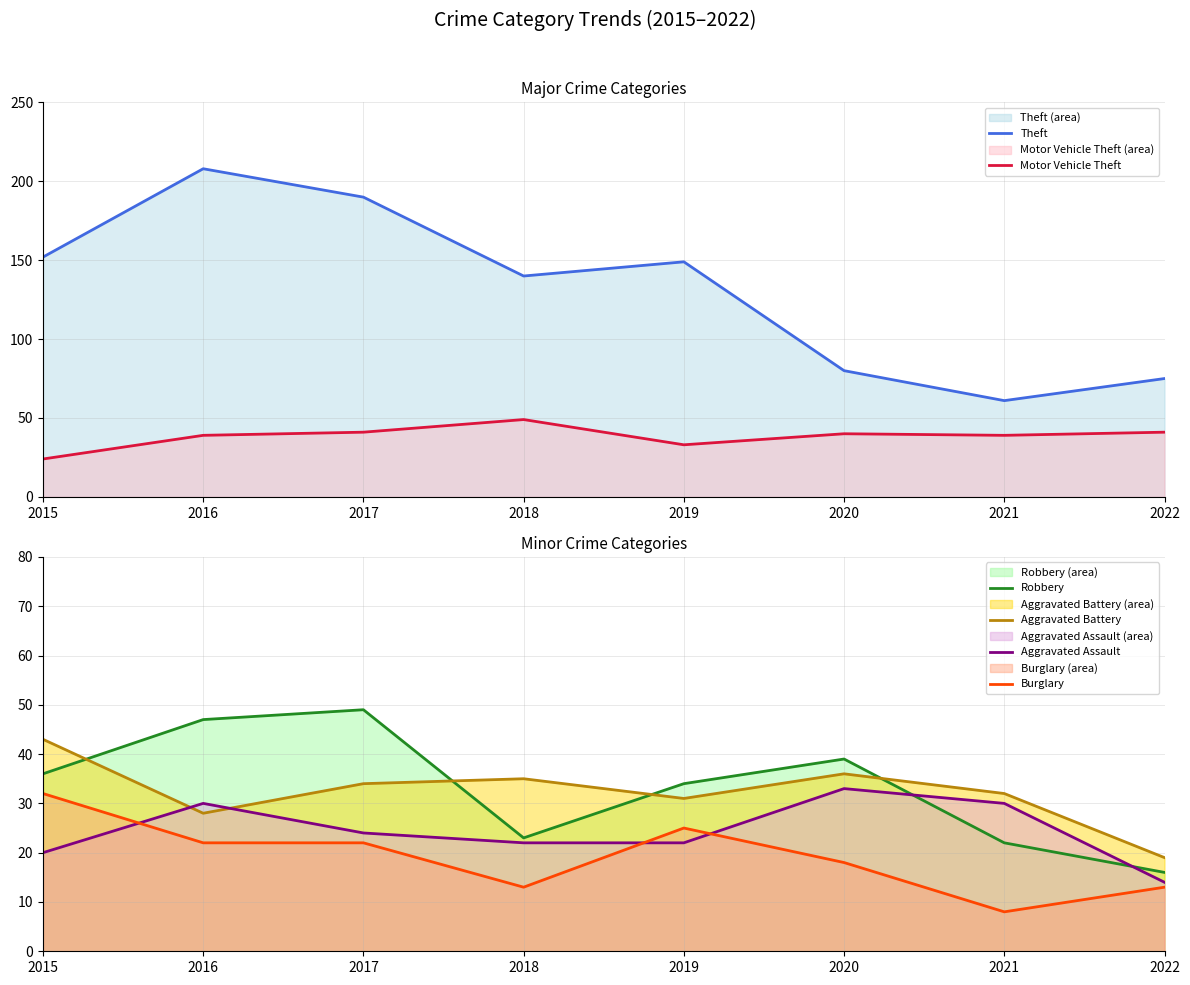

Which category has the highest value in the Robbery series?

2017